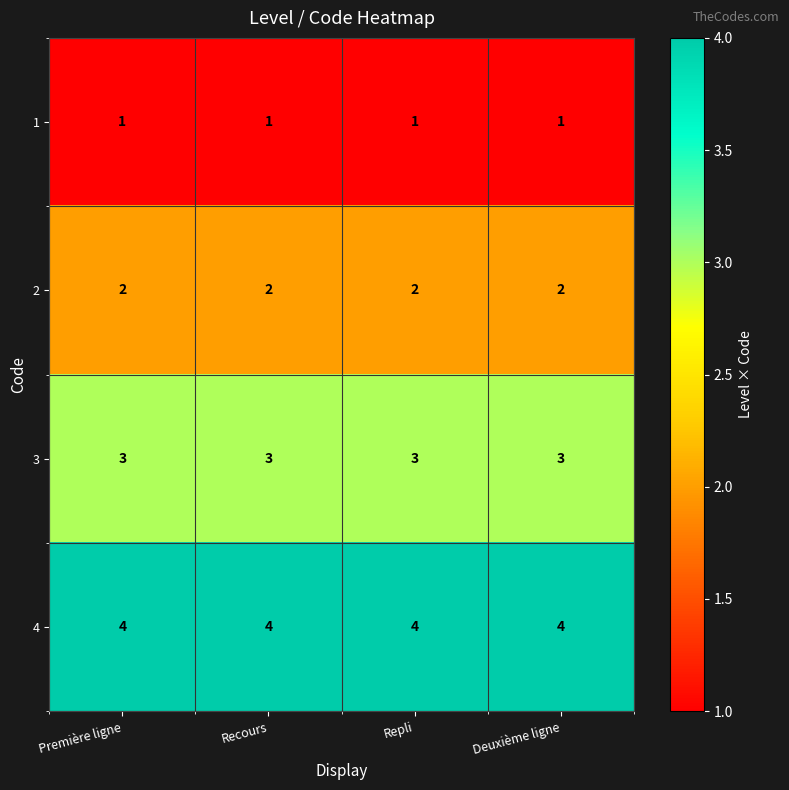

What is the spread (max minus min) of values at Repli?

3